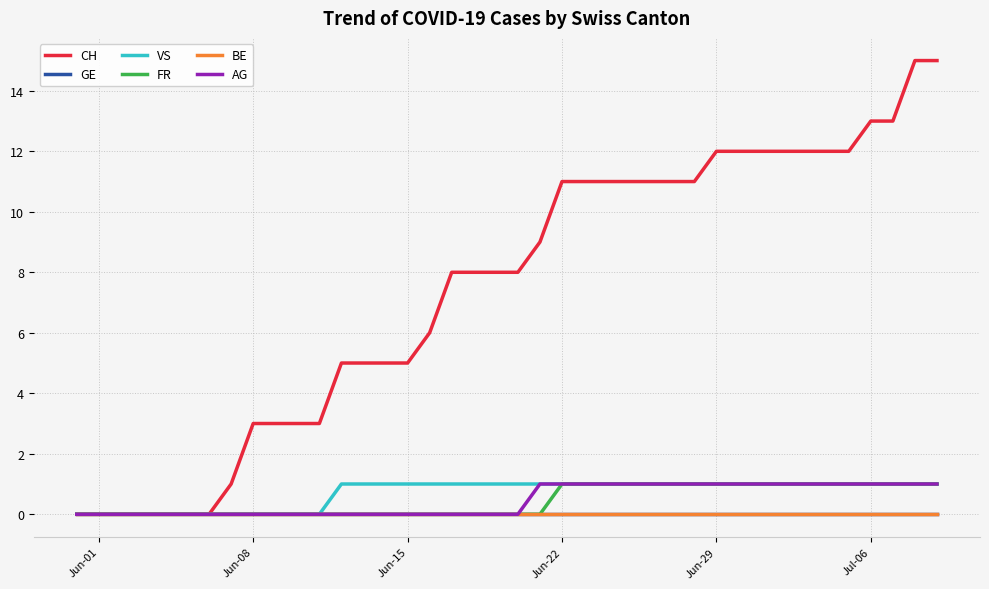

Is this an area chart (filled region under the line)?

No